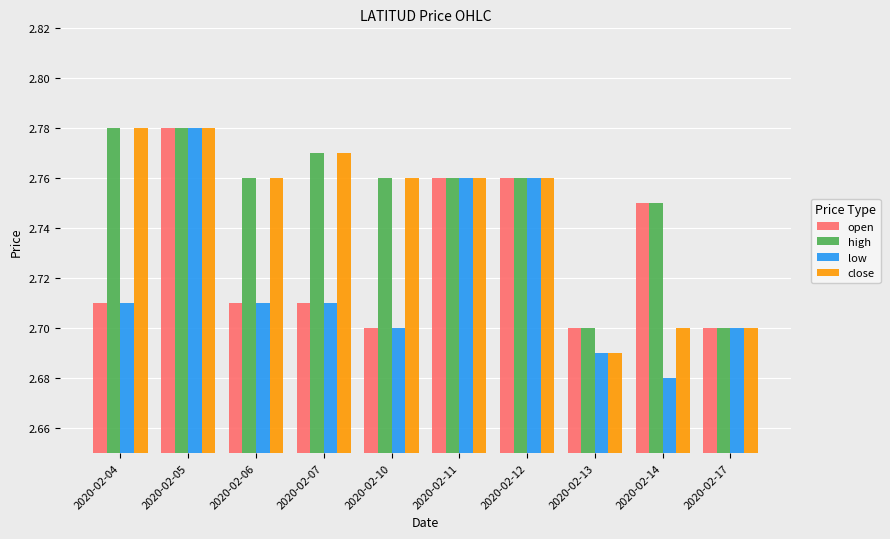

How many high values are between 2 and 3?

10